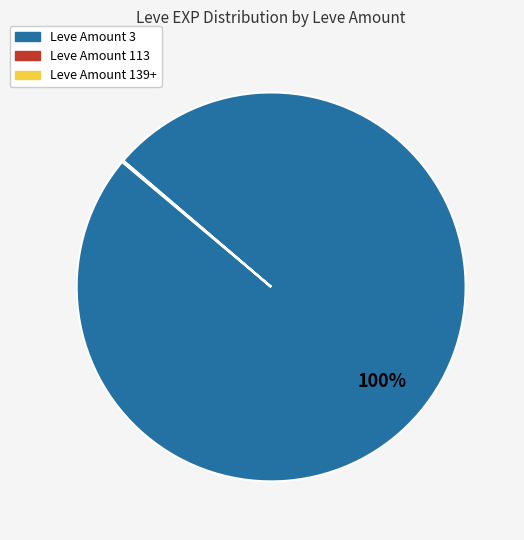

To the nearest percent, what is the average slice percentage?

33%